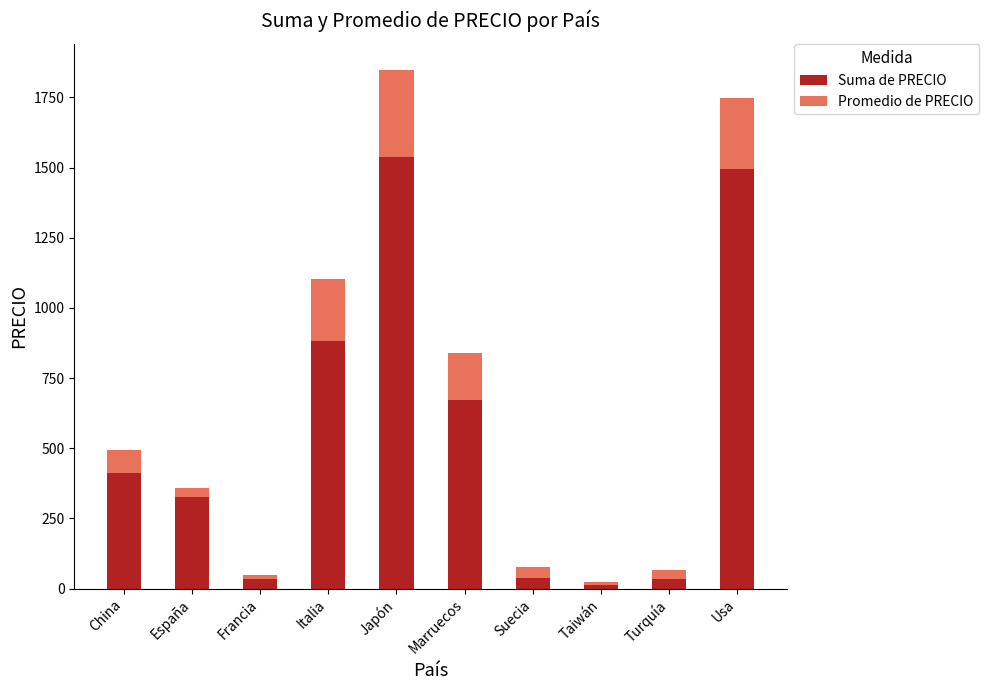

What is the total value across all series at Marruecos?

839.0